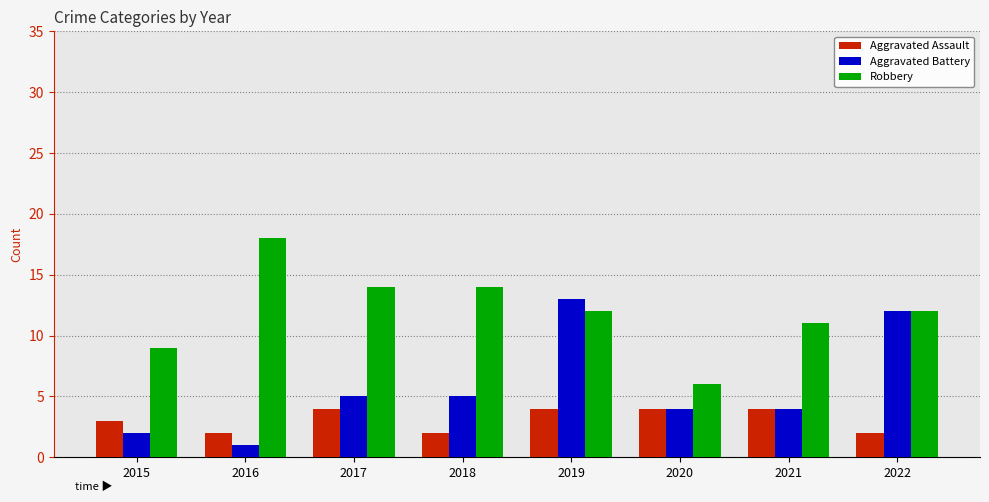

The Aggravated Assault series shows 1 at 2015. True or false?

False